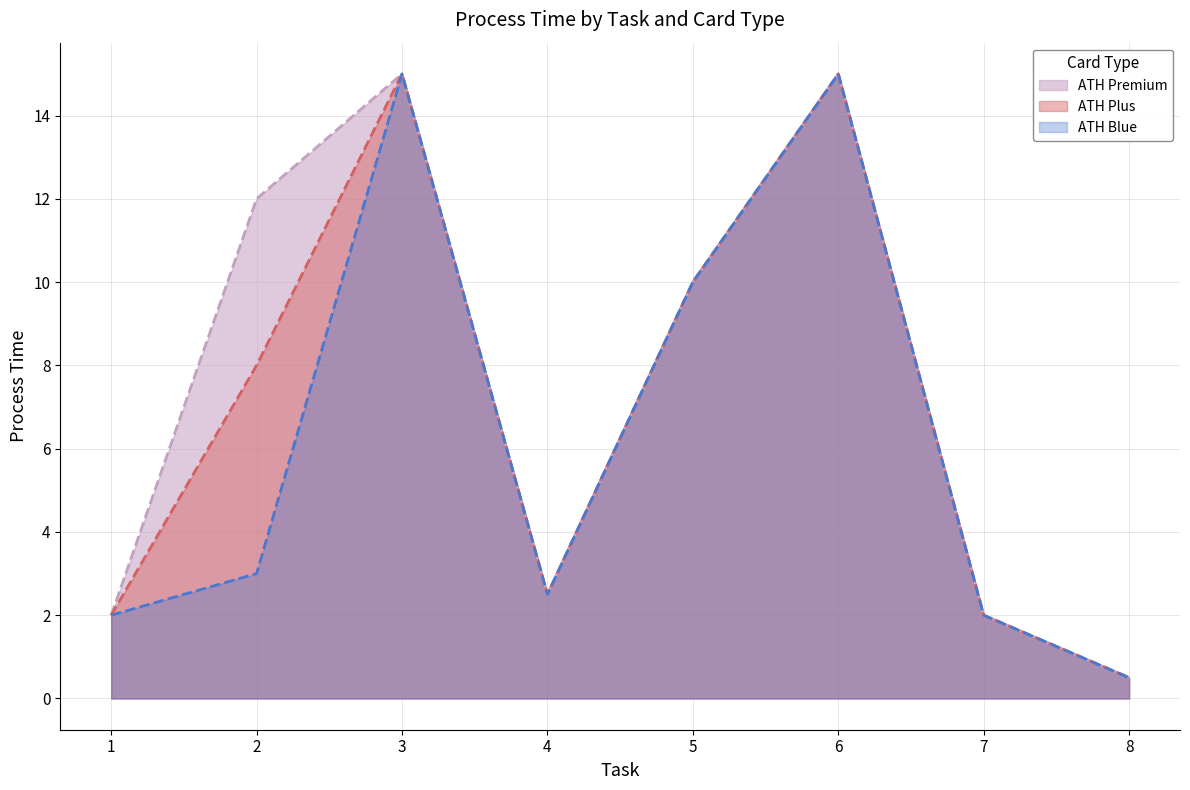

List the series in order of their overall mean, lowest first.

ATH Blue, ATH Plus, ATH Premium